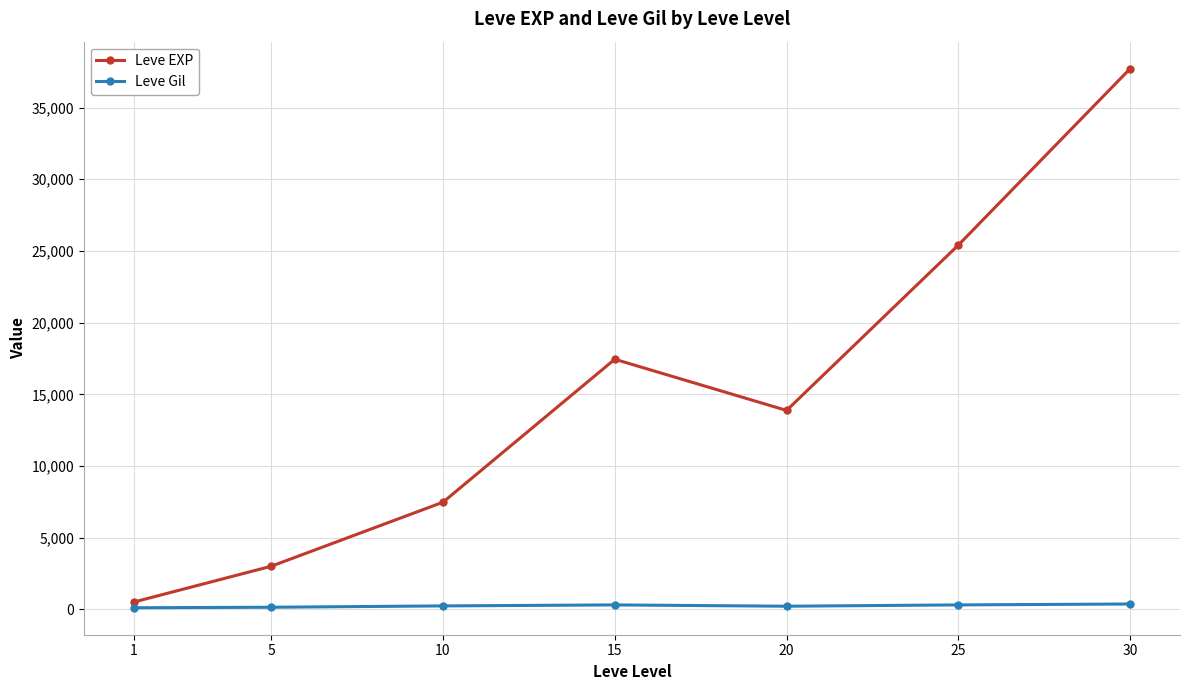

True or false: Leve EXP and Leve Gil intersect in this chart.

False